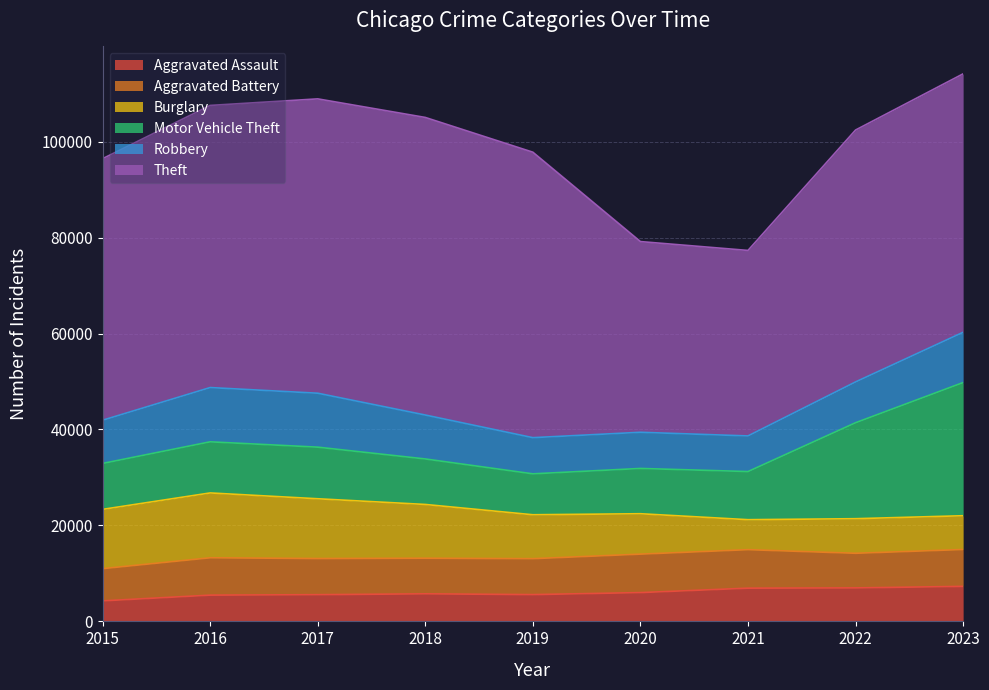

Reading right to left, what are all the values shown in this chart?

Aggravated Assault: 2023=7303	2022=6980	2021=6926	2020=6004	2019=5585	2018=5745	2017=5569	2016=5473	2015=4279
Aggravated Battery: 2023=7682	2022=7218	2021=8025	2020=8018	2019=7488	2018=7422	2017=7536	2016=7786	2015=6718
Burglary: 2023=7041	2022=7209	2021=6250	2020=8421	2019=9155	2018=11208	2017=12457	2016=13518	2015=12356
Motor Vehicle Theft: 2023=27761	2022=20002	2021=10033	2020=9438	2019=8529	2018=9484	2017=10757	2016=10655	2015=9571
Robbery: 2023=10477	2022=8508	2021=7426	2020=7540	2019=7542	2018=9158	2017=11244	2016=11312	2015=9008
Theft: 2023=53877	2022=52509	2021=38667	2020=39752	2019=59505	2018=62031	2017=61357	2016=58809	2015=54526